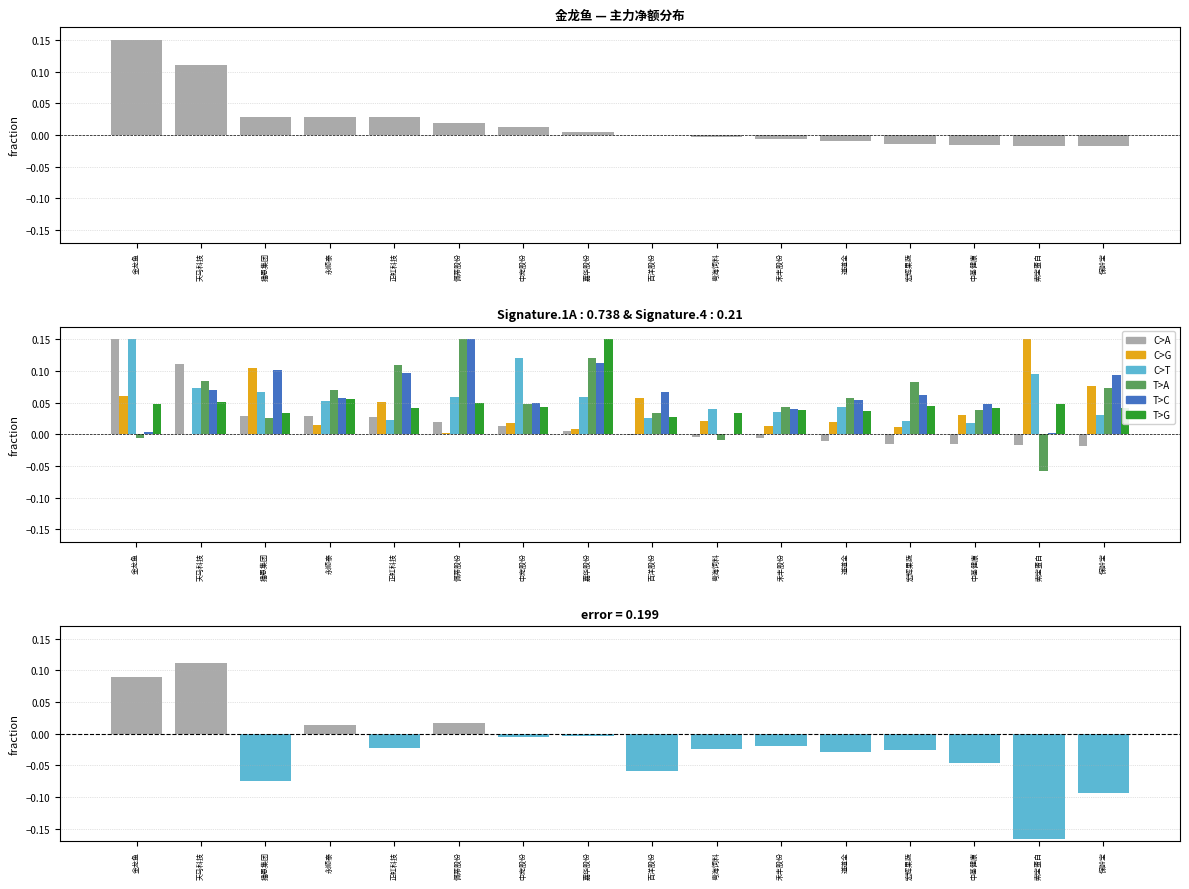

Is the value of C>A at 金龙鱼 greater than the value of C>T at 索宝蛋白?

Yes